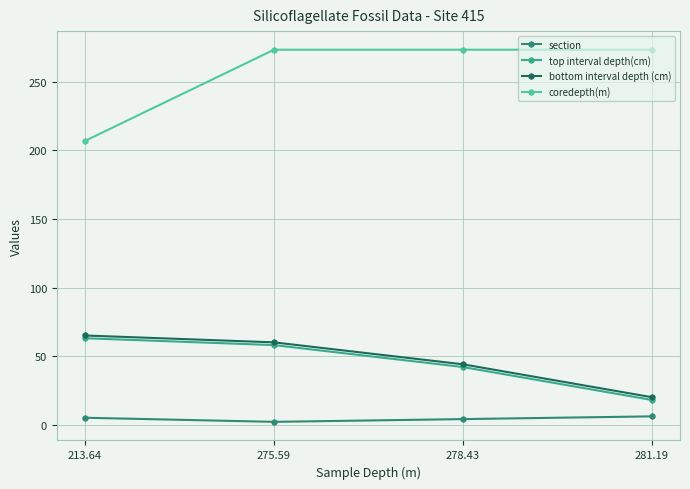

At which label is bottom interval depth (cm) closest to 42?

278.43